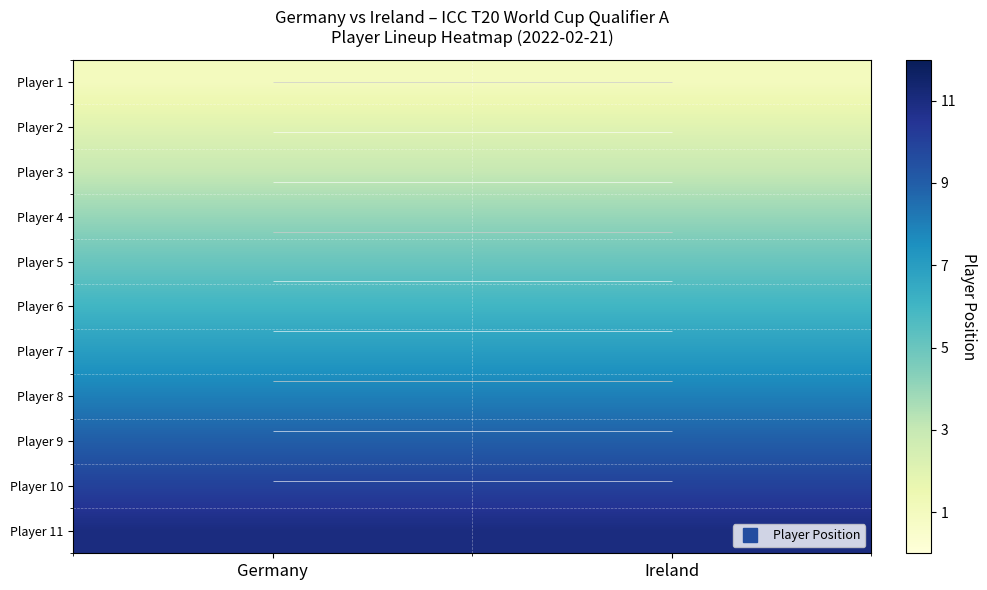

Which series has the widest spread of values?

Player 1